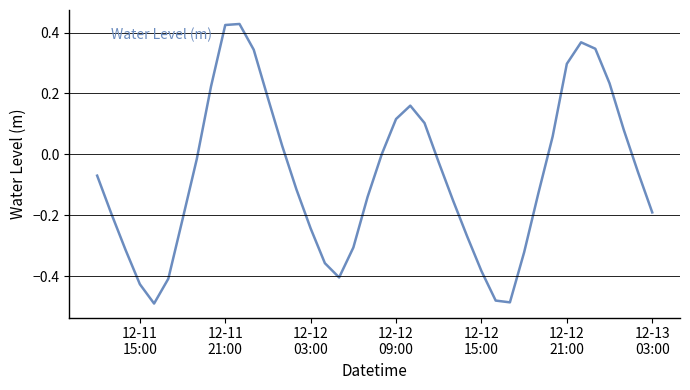

Is this an area chart (filled region under the line)?

No